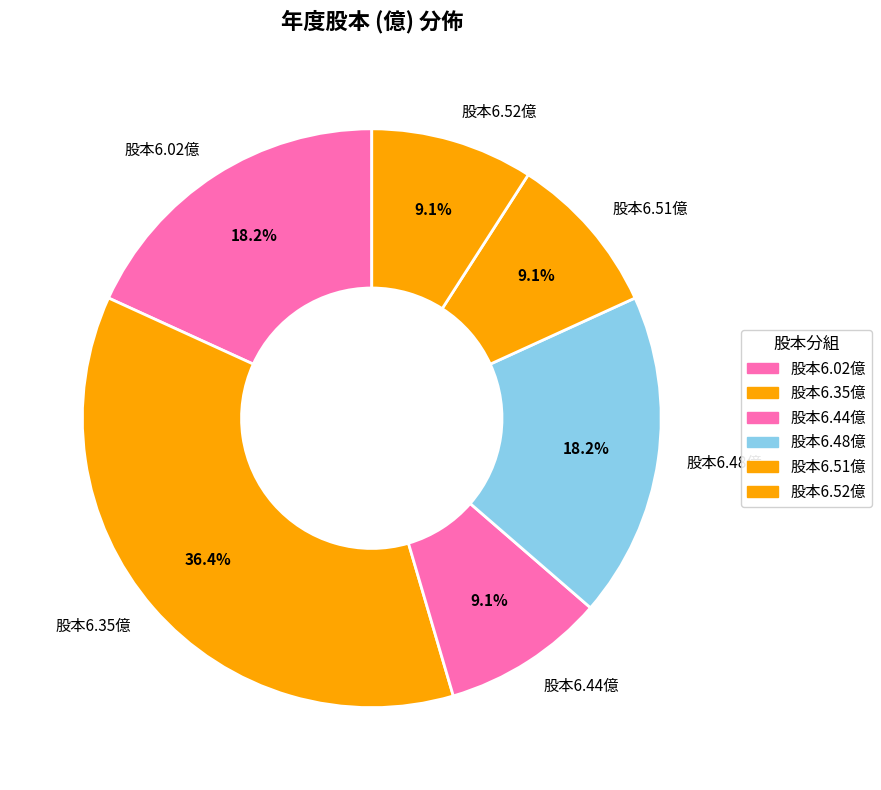

What portion of the pie excludes 股本6.52億?

90.9%